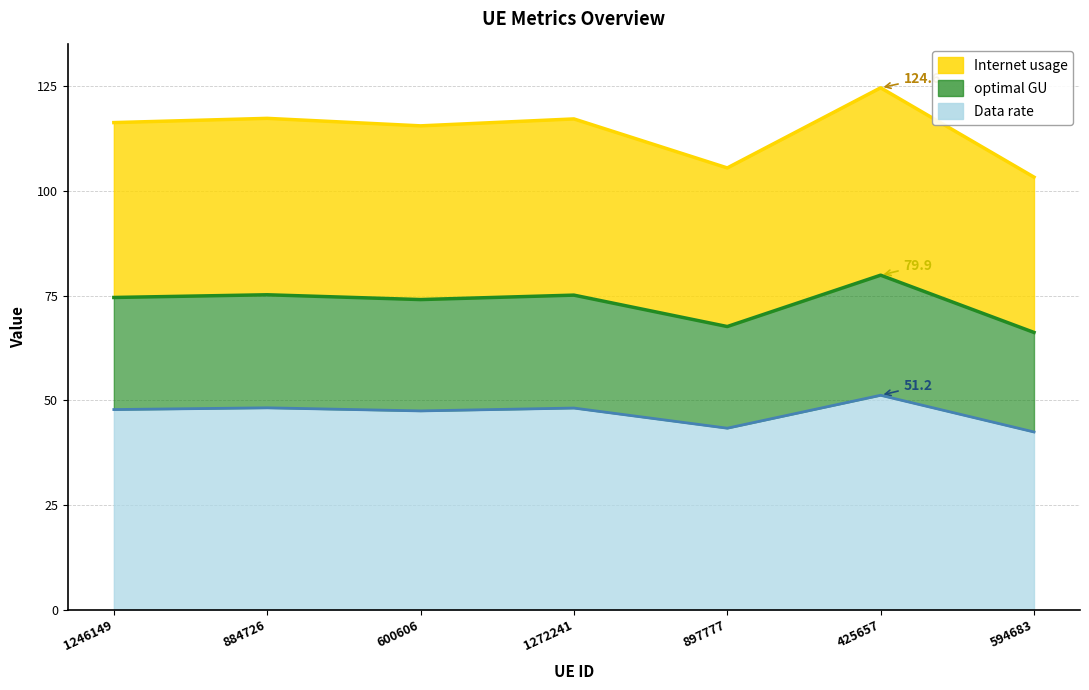

True or false: Internet usage and optimal GU intersect in this chart.

False